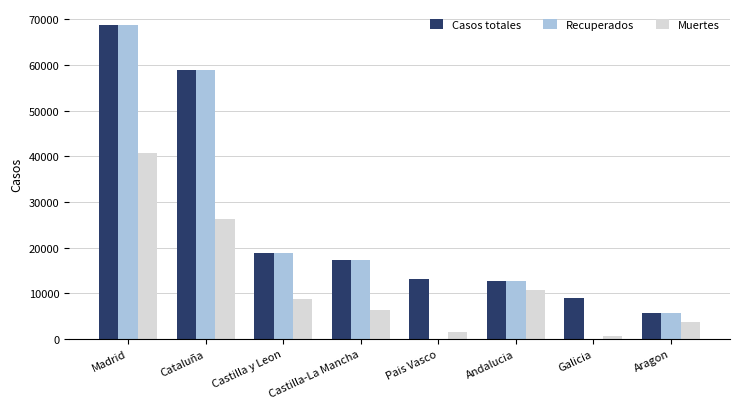

The value of Muertes at Castilla y Leon is 4128. True or false?

False